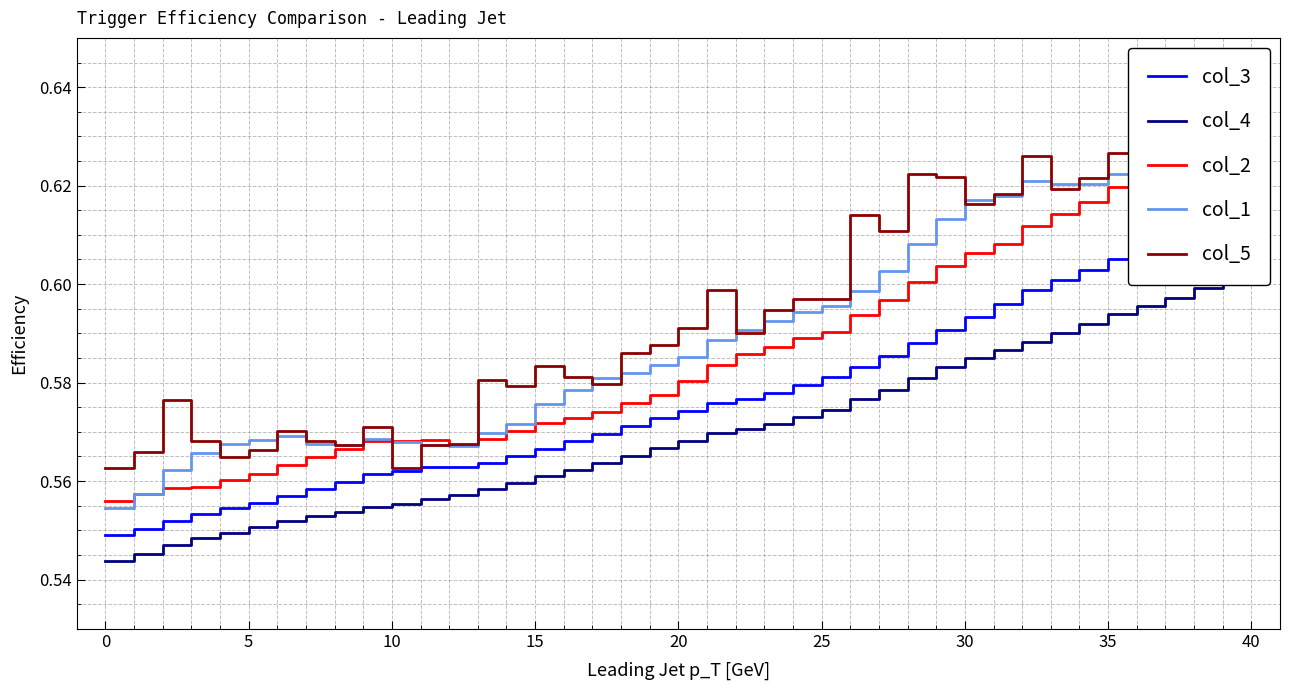

True or false: col_2 has more than 2 interior local peaks.

False